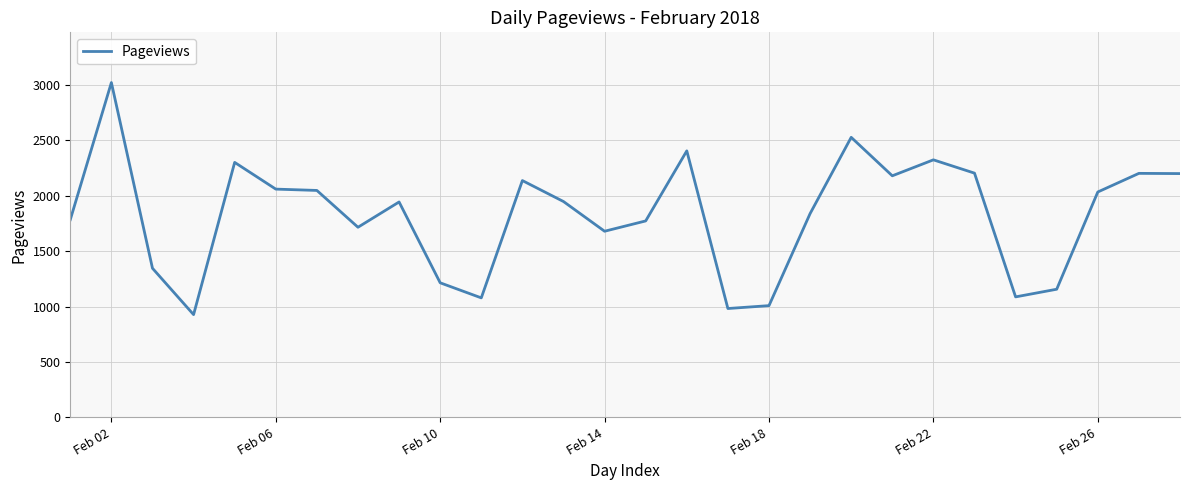

What is the difference between the maximum and minimum values?

2093